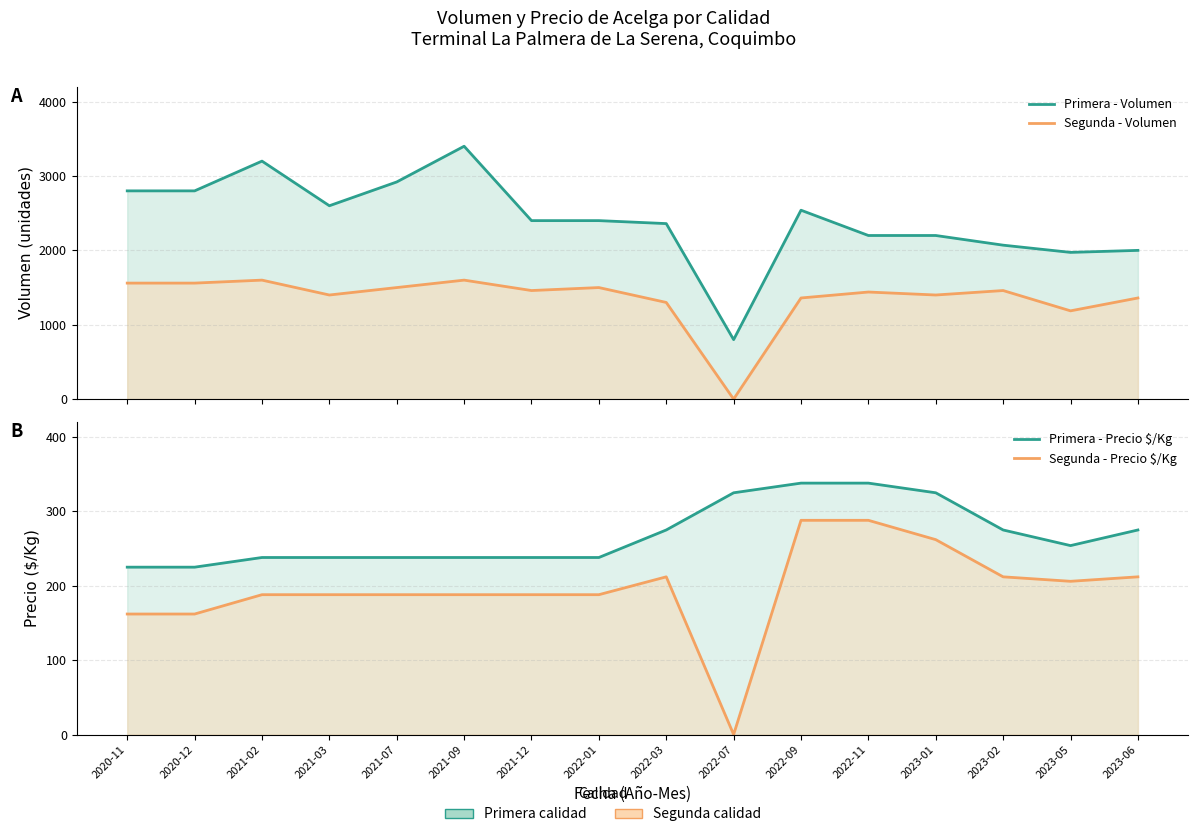

At which label is Primera - Volumen closest to 2100?

2023-02